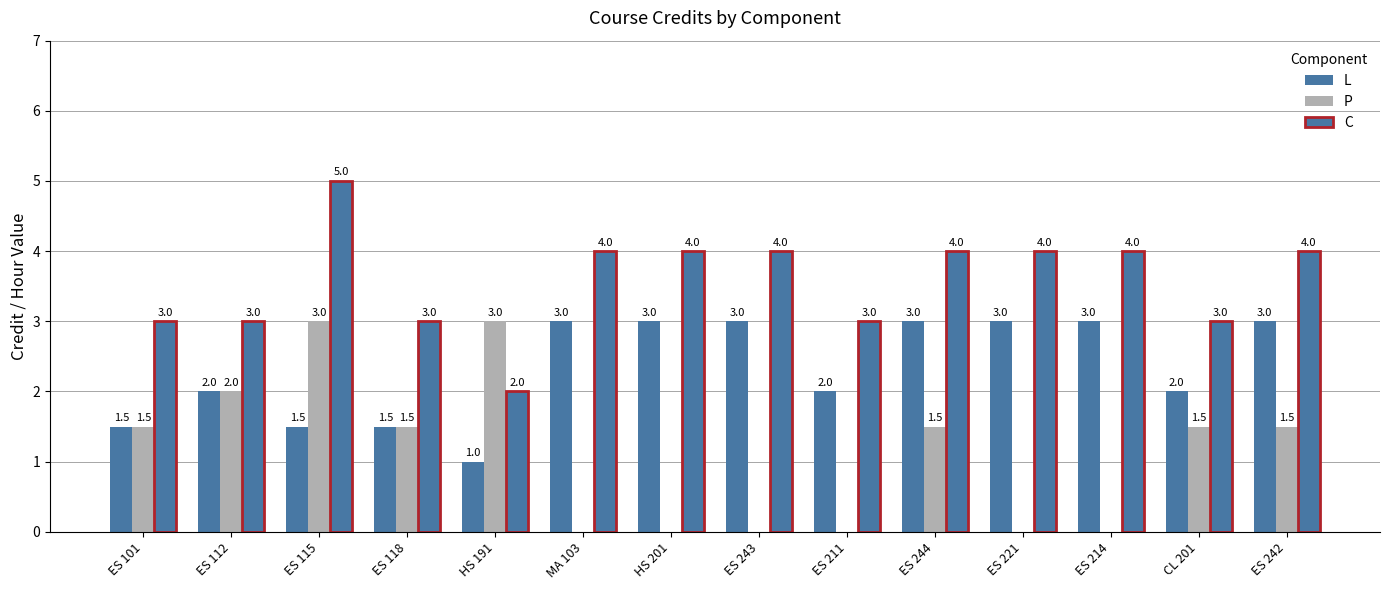

At which label does P reach its peak?

ES 115